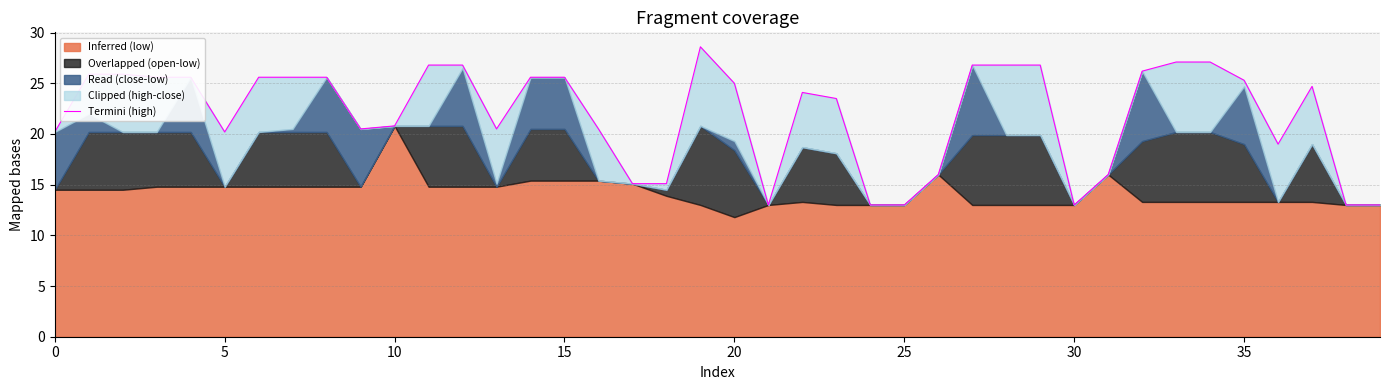

What is the difference between the maximum and second lowest values?

15.6